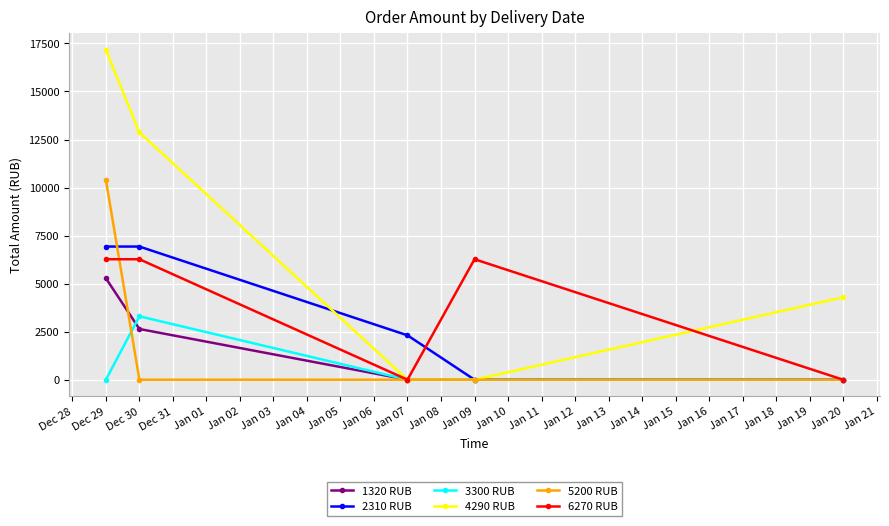

The value of 2310 RUB at Jan 09 is 0. True or false?

True